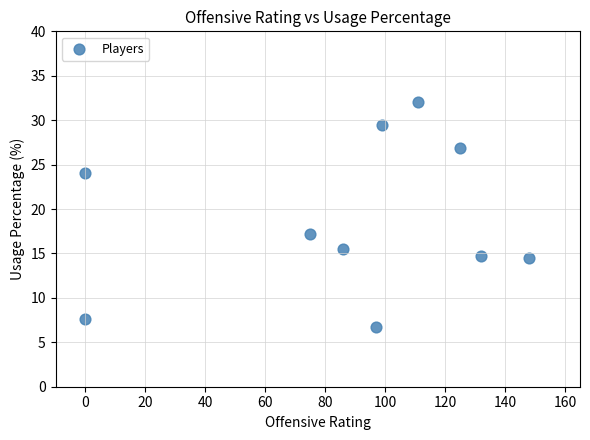

What is the range of X values (max minus min)?

148.0